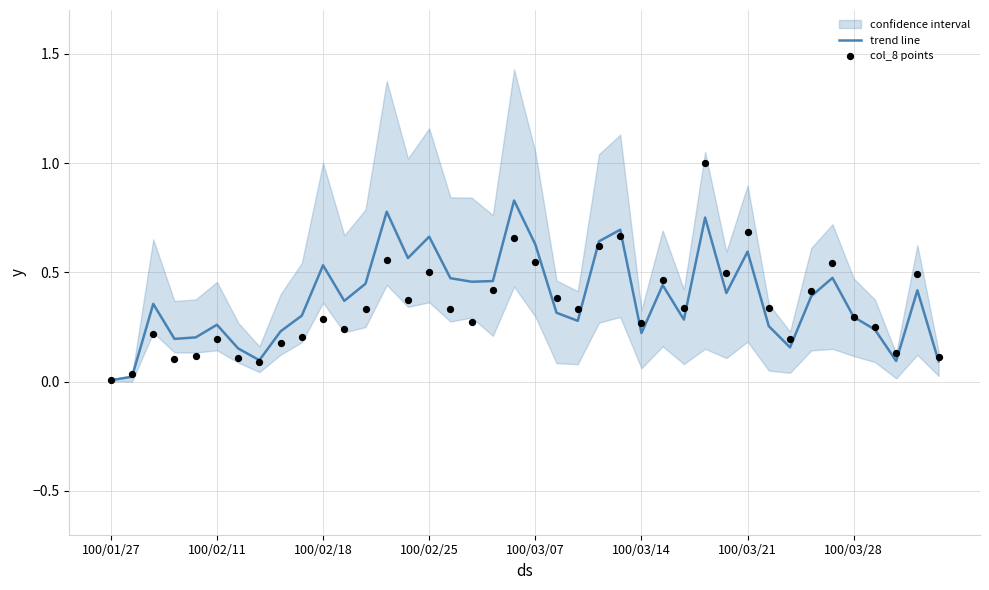

Which series reaches the minimum Y coordinate?

trend line